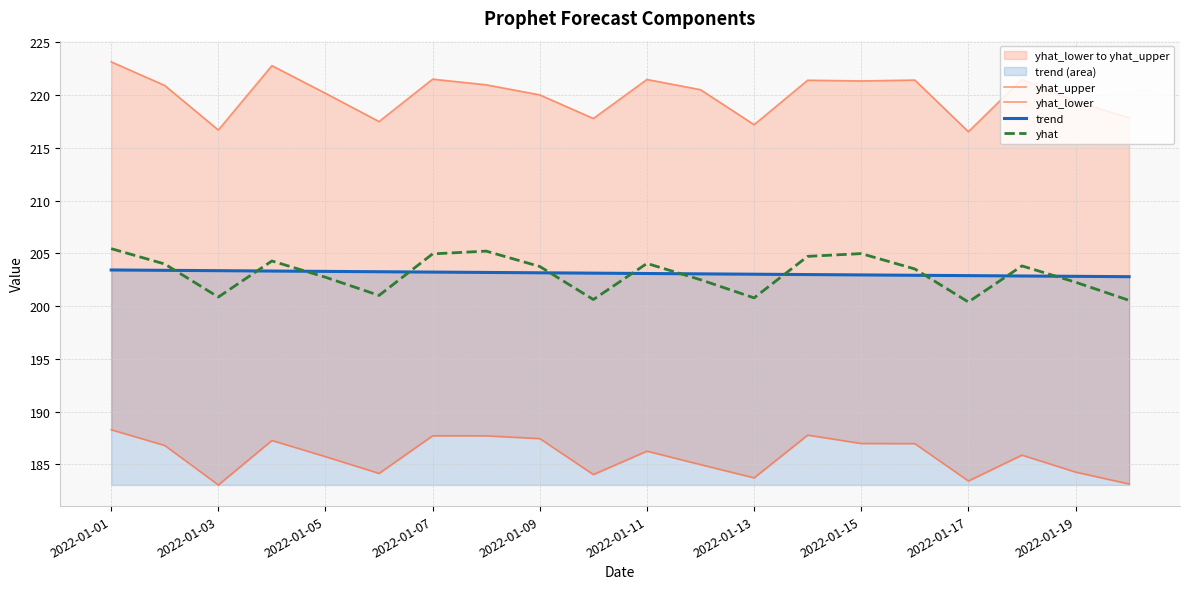

Which series has the widest spread of values?

yhat_upper